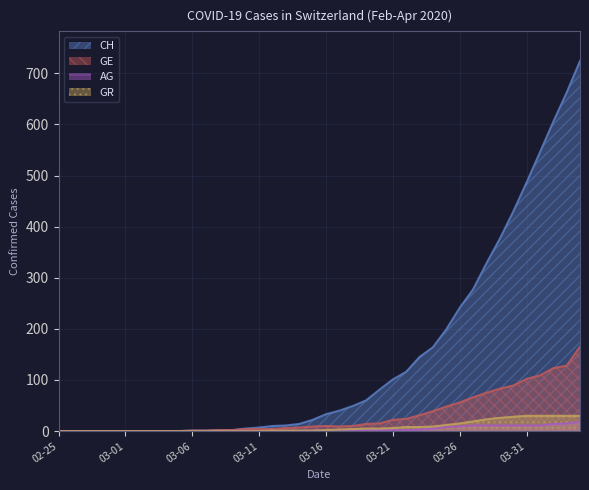

Reading left to right, transcribe all the data shown in this chart.

CH: 0	0	0	0	0	0	0	0	0	0	1	1	2	2	5	7	10	11	14	22	33	40	49	60	81	101	116	145	164	199	241	277	328	376	429	486	545	605	662	724
GE: 0	0	0	0	0	0	0	0	0	0	1	1	2	2	4	4	4	6	7	9	10	9	10	14	15	22	24	31	39	48	56	66	75	83	89	102	109	123	128	165
AG: 0	0	0	0	0	0	0	0	0	0	0	0	0	0	0	0	0	0	0	1	1	1	1	2	2	2	2	3	5	8	9	11	11	11	11	11	11	14	15	18
GR: 0	0	0	0	0	0	0	0	0	0	0	0	0	0	0	0	1	1	1	1	2	3	4	5	5	6	8	8	9	12	15	19	23	26	28	30	30	30	30	30